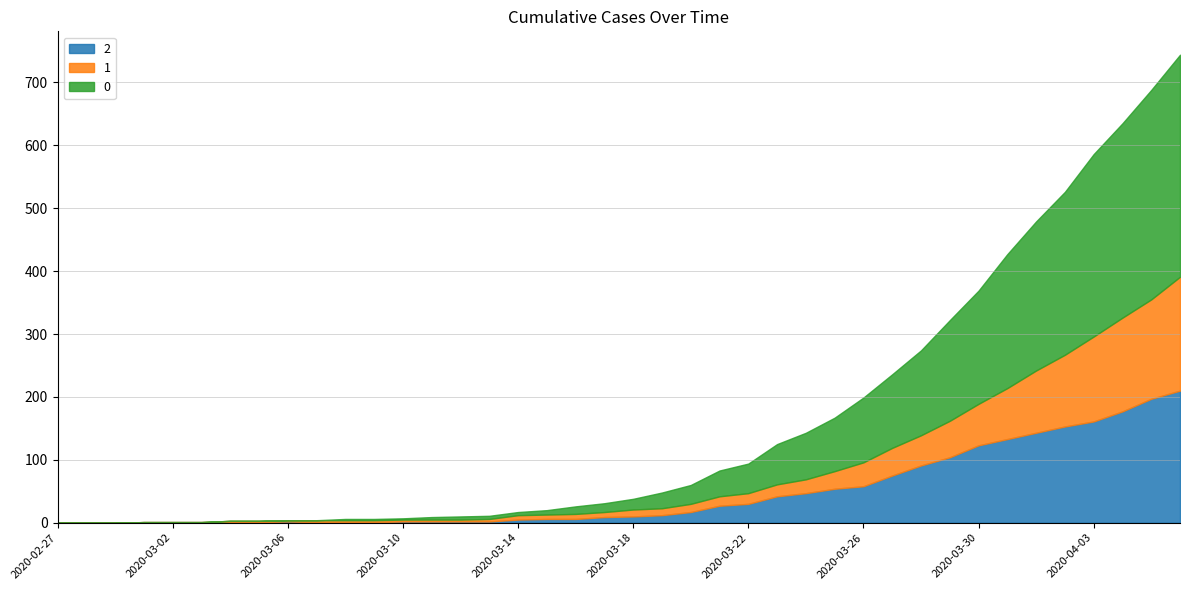

Reading left to right, what are all the values shown in this chart?

2: 0	0	0	1	1	1	1	1	2	1	1	1	2	2	2	2	5	6	6	9	10	12	17	27	30	42	47	54	58	75	91	104	123	133	143	153	161	177	197	210
1: 0	0	0	0	0	0	2	2	2	3	3	3	3	3	3	4	7	7	8	8	11	11	13	15	17	19	22	28	38	44	48	58	66	81	99	114	135	149	158	181
0: 0	0	0	0	0	0	0	0	0	0	2	2	2	4	5	5	5	7	12	14	17	25	30	41	47	64	74	85	103	117	135	160	180	213	237	259	290	309	333	353